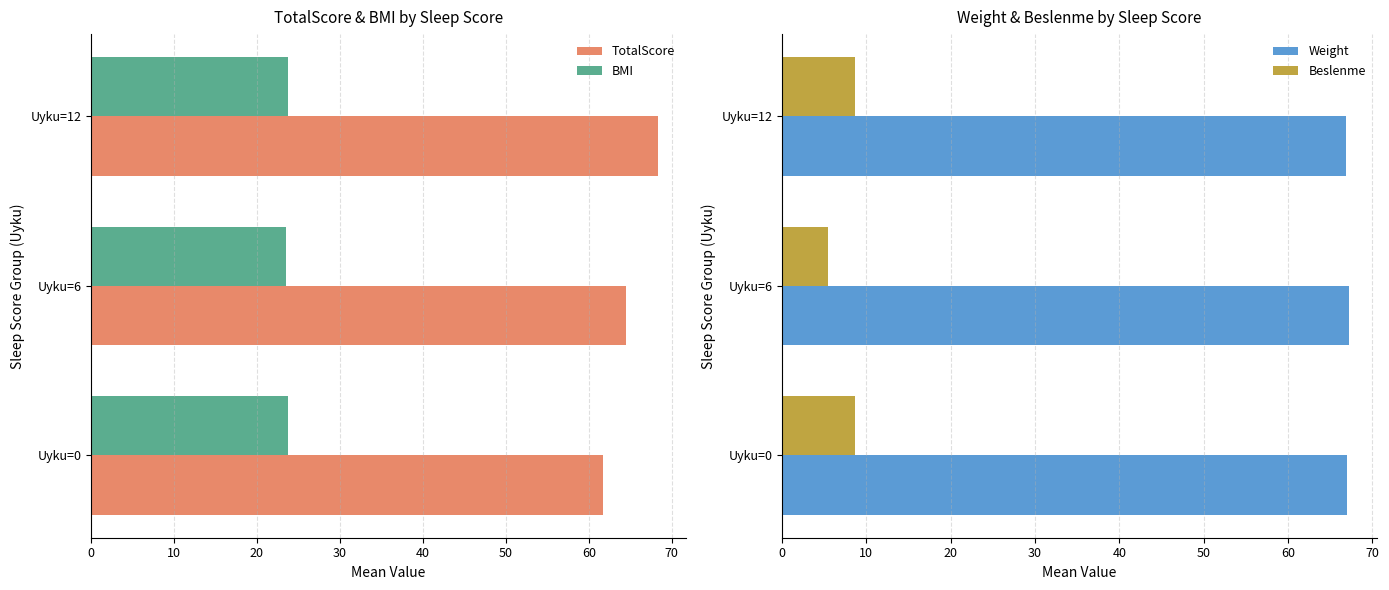

Reading left to right, what are all the values shown in this chart?

TotalScore: 61.7	64.5	68.3
BMI: 23.8	23.5	23.8
Weight: 67.0	67.2	66.9
Beslenme: 8.7	5.4	8.6